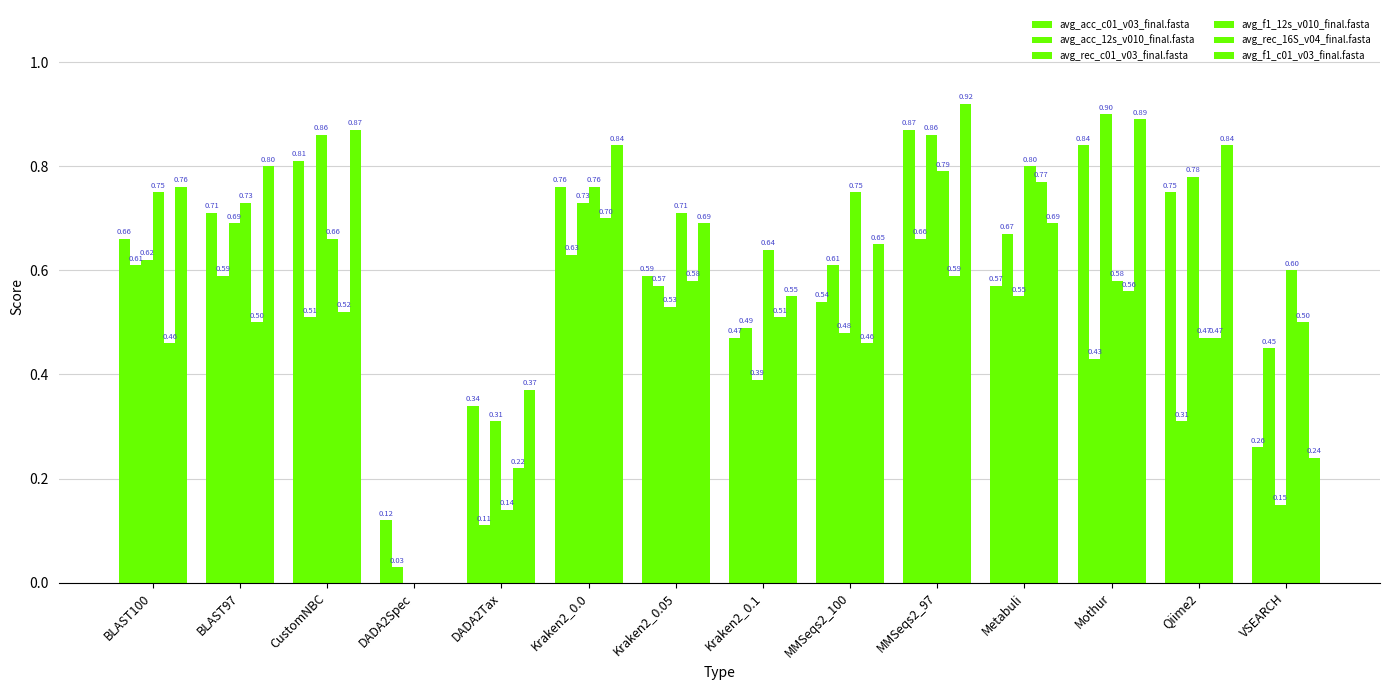

Are the bars grouped side by side (vs. stacked)?

Yes